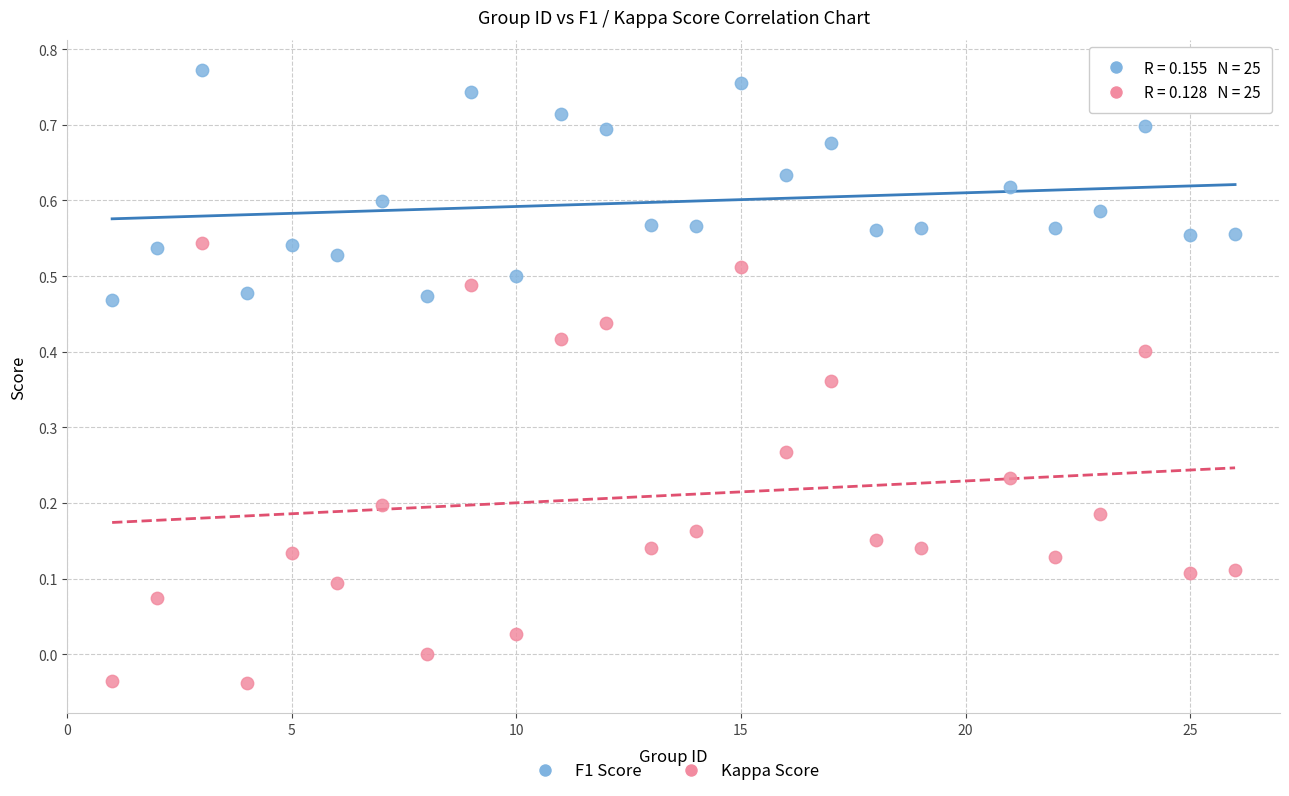

Across all data points, what is the range of X values (max minus min)?

25.0